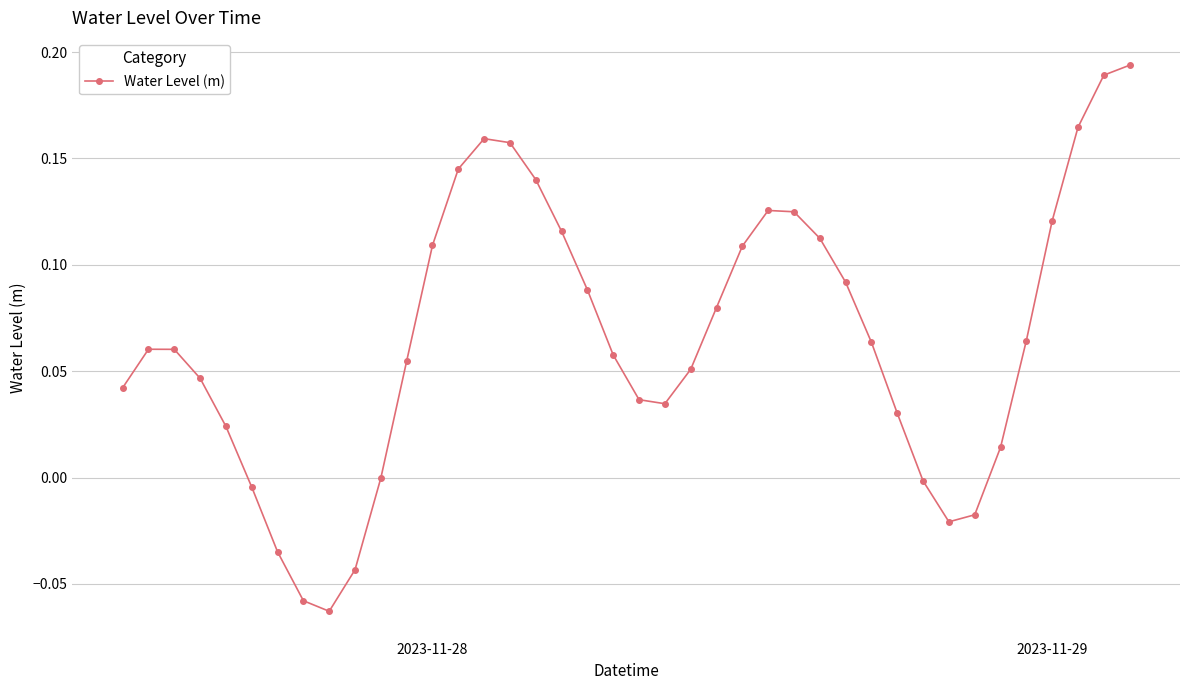

What is the difference between the second highest and minimum values?

0.3